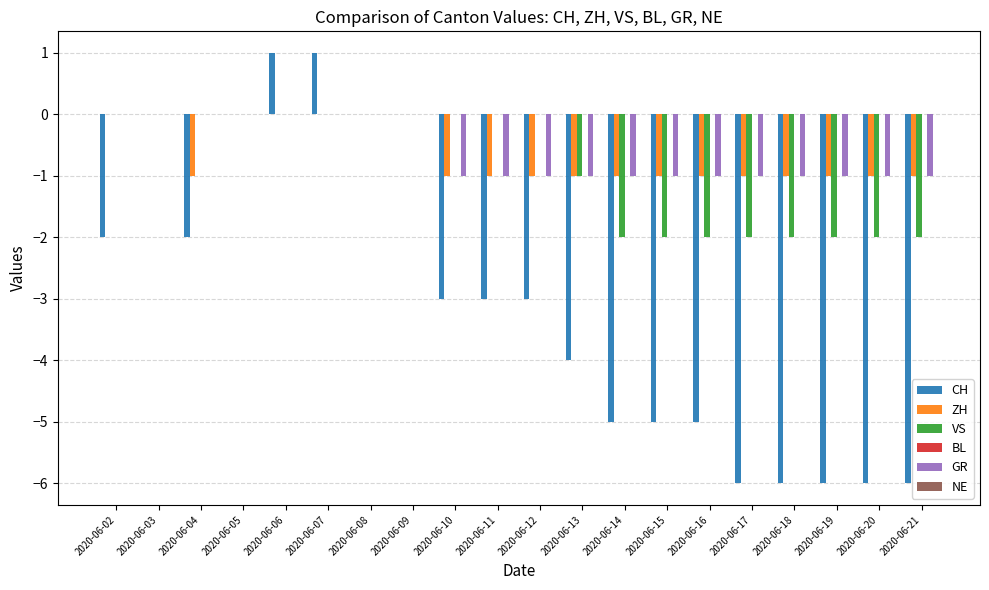

Between 2020-06-06 and 2020-06-10, which series saw the biggest shift?

CH